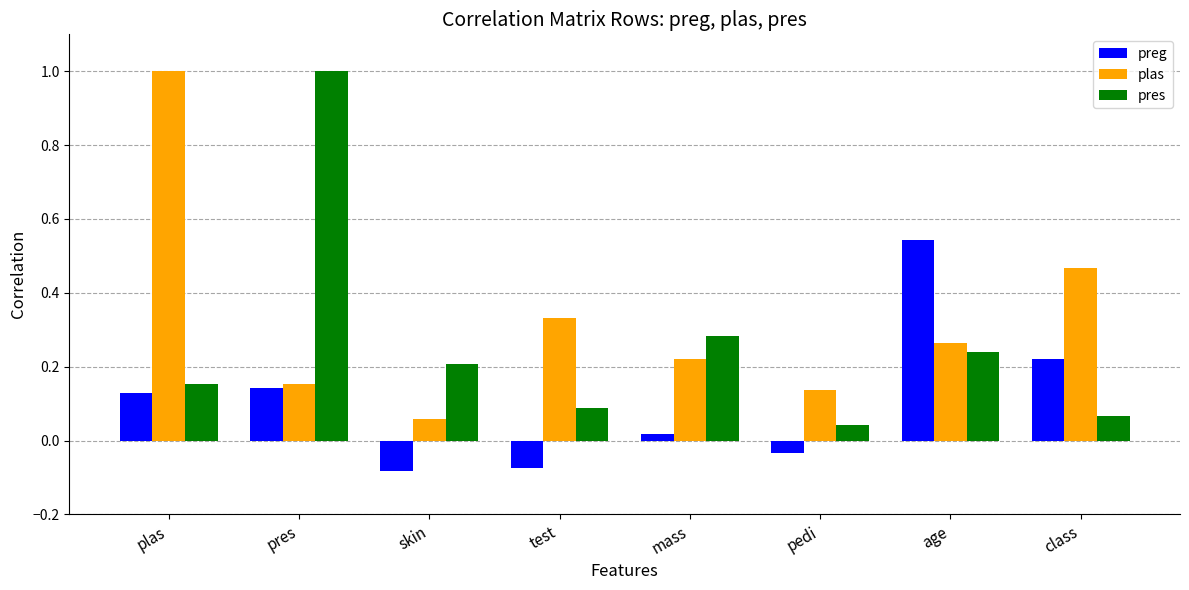

At which label does pres reach its peak?

pres